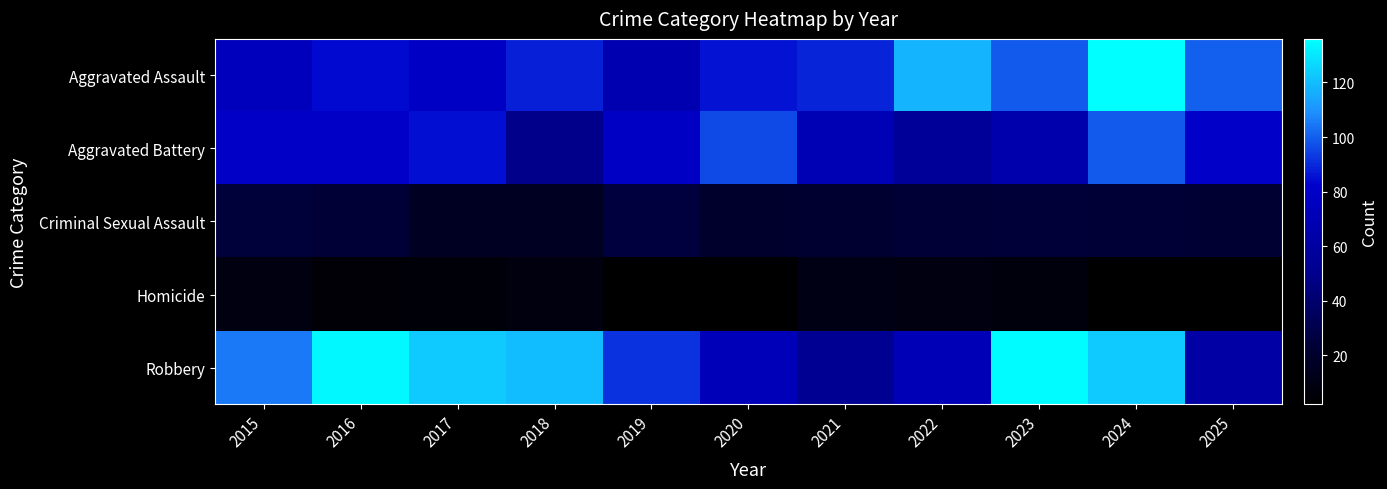

At which category does the chart reach its peak across all series?

2024